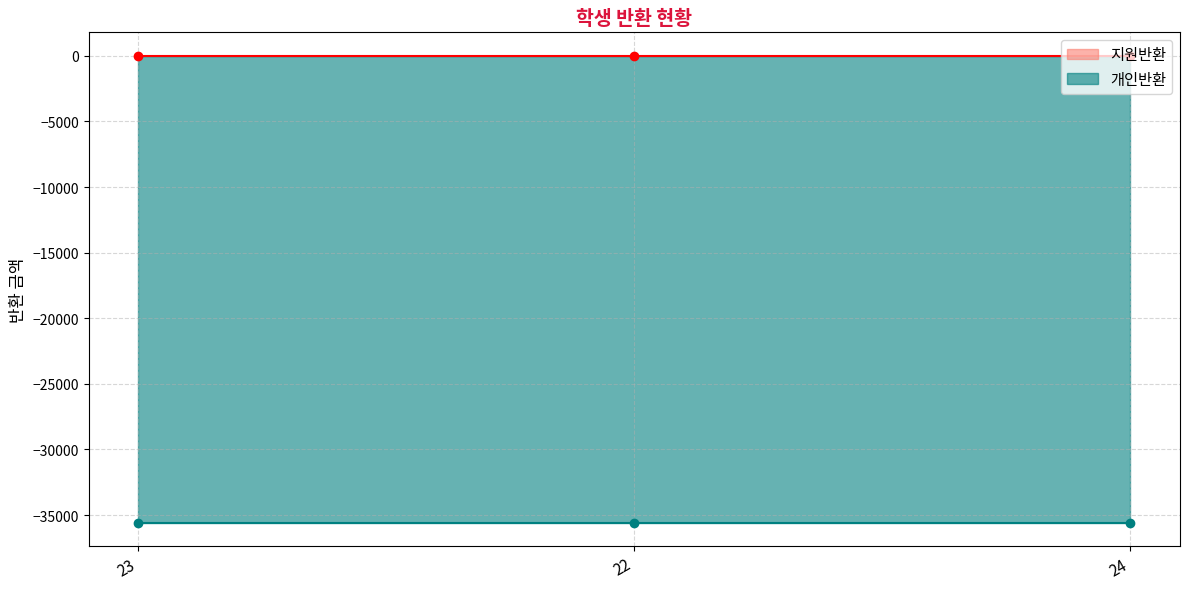

Between 23 and 24, which is larger?

23